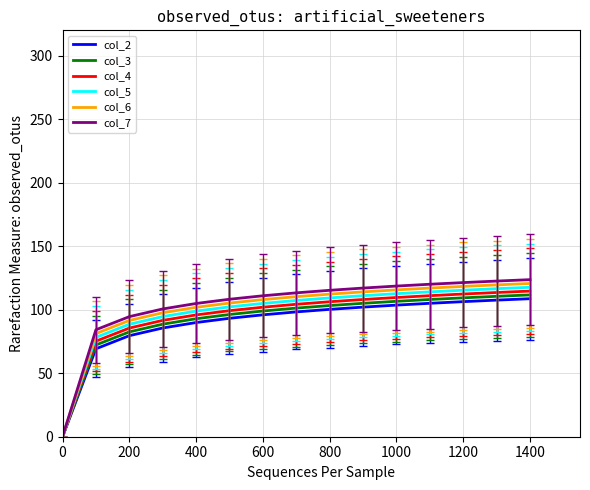

What is the highest value of the col_3 series?

111.7